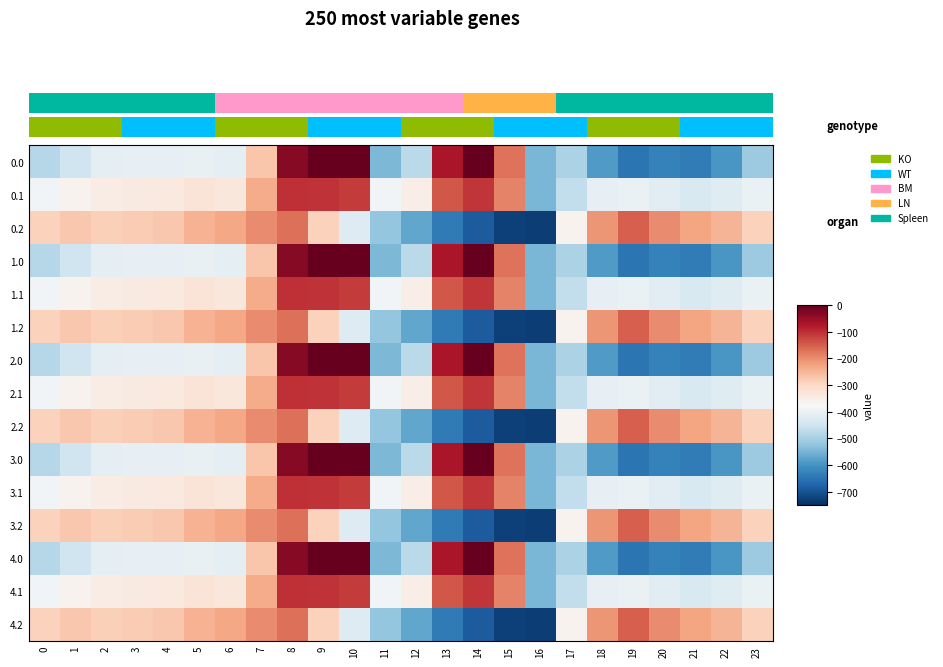

Between 13 and 23, which is larger?

13